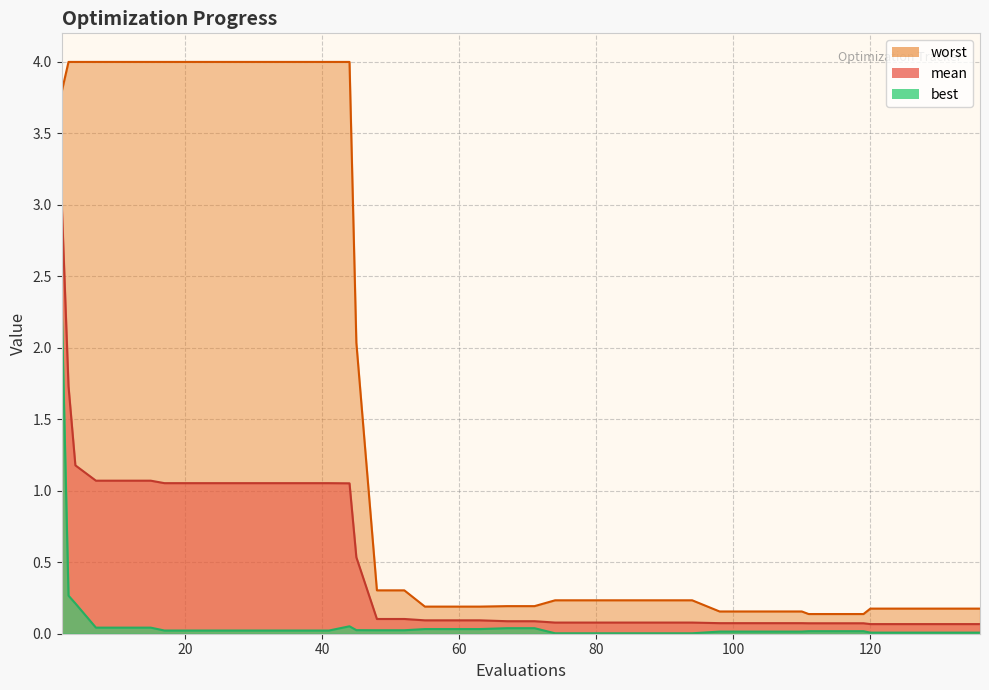

What is the spread (max minus min) of values at 106?

0.1